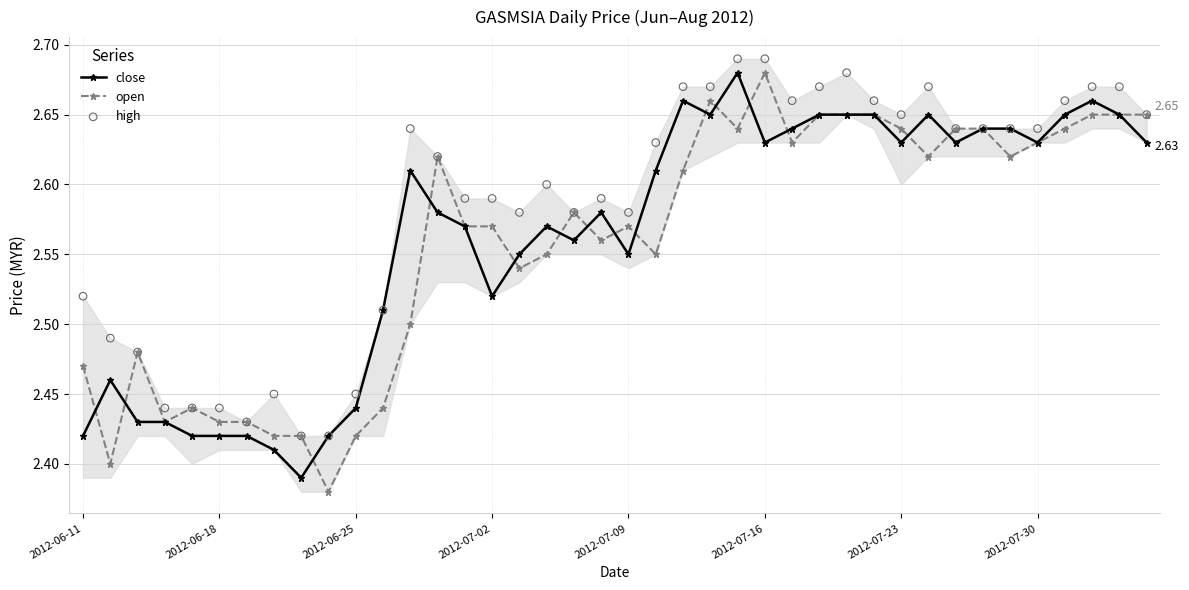

Which series has the largest Y range (max minus min)?

open